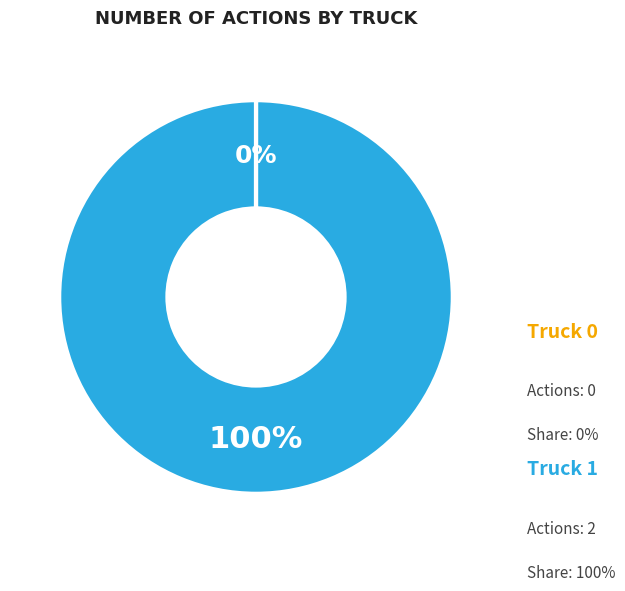

To the nearest percent, what is the difference between the largest and smallest slice percentages?

100%